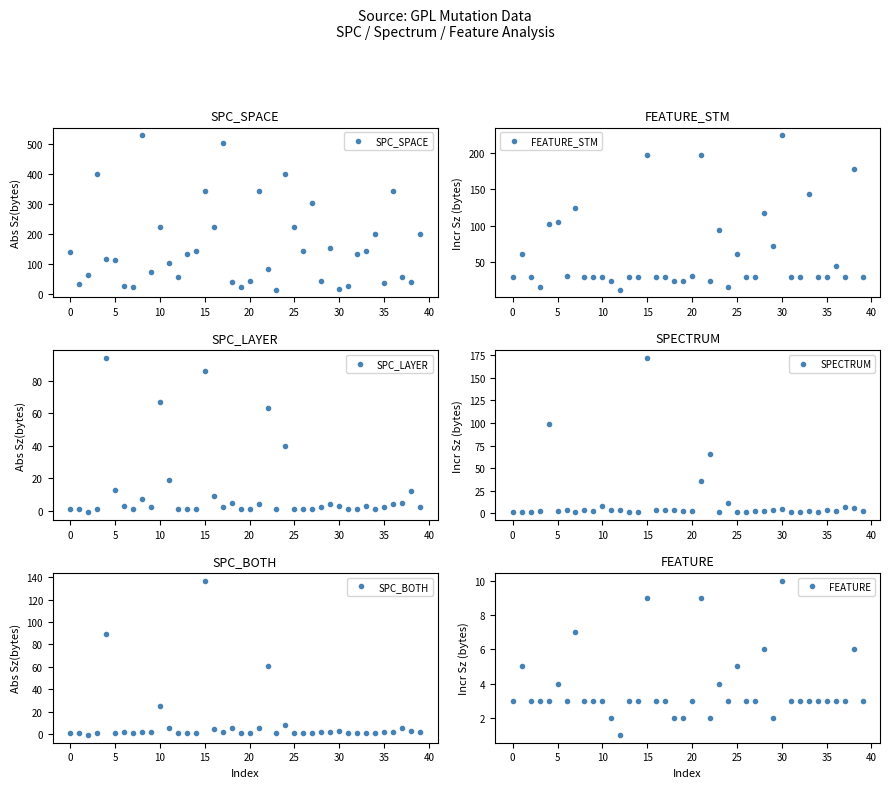

Read the FEATURE value at 15.

9